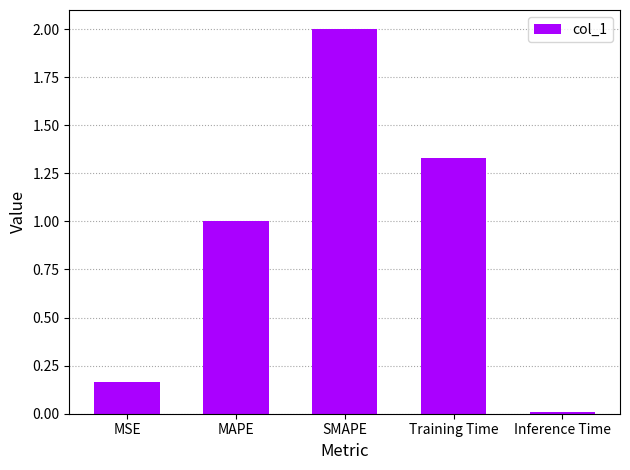

Rank the categories by value from lowest to highest.

Inference Time, MSE, MAPE, Training Time, SMAPE